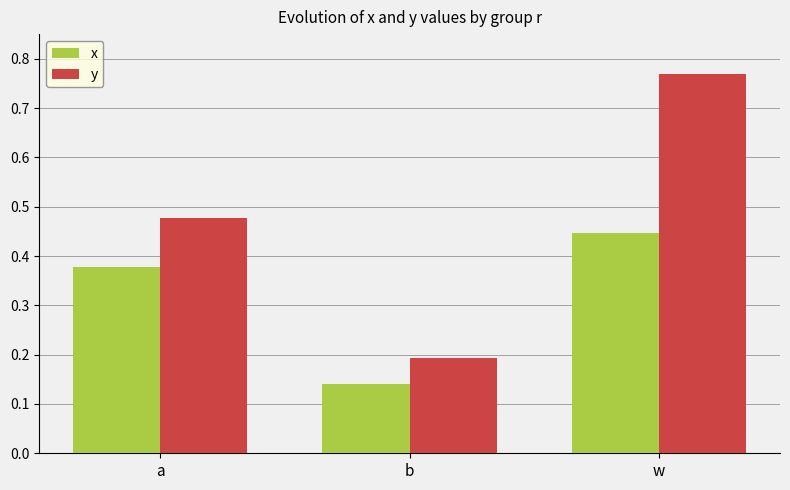

At how many categories does at least one series exceed 0?

3